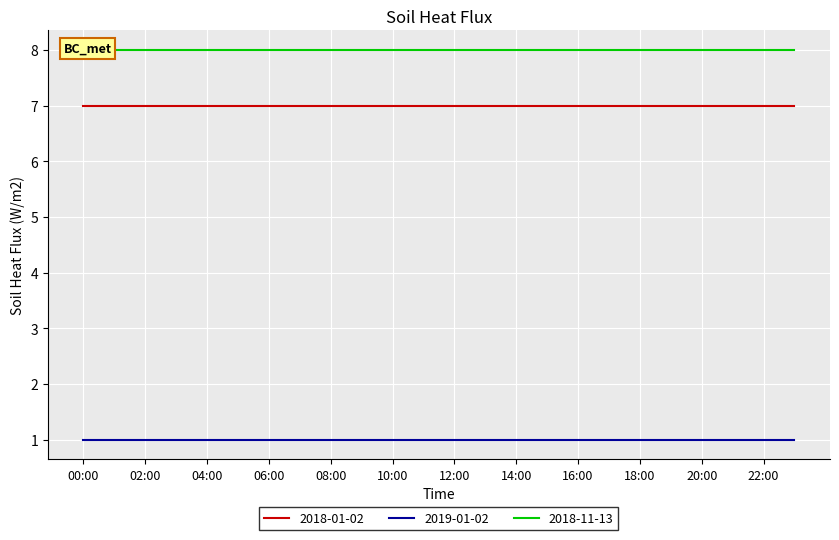

True or false: 2018-01-02 and 2018-01-03 cross at least once.

False